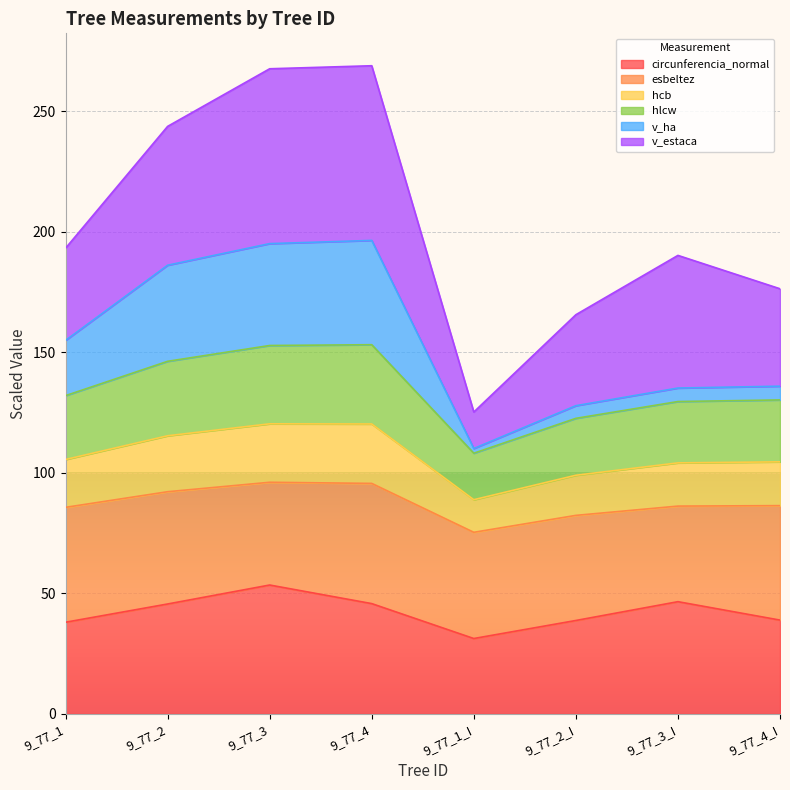

How many lines are shown in the chart?

6